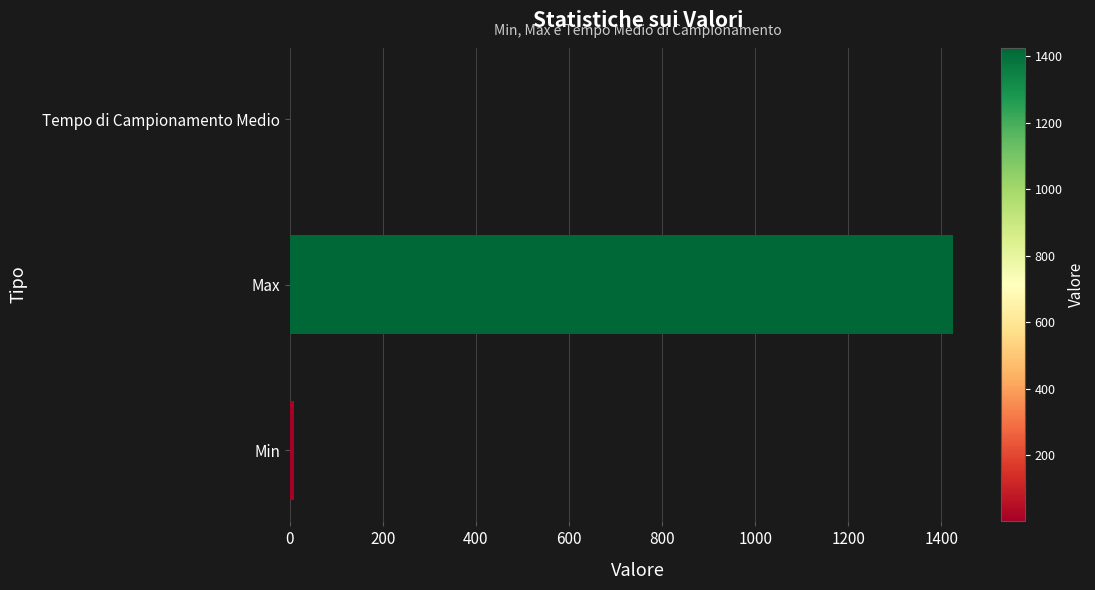

Is it true that the value at Max is 1425.0?

True